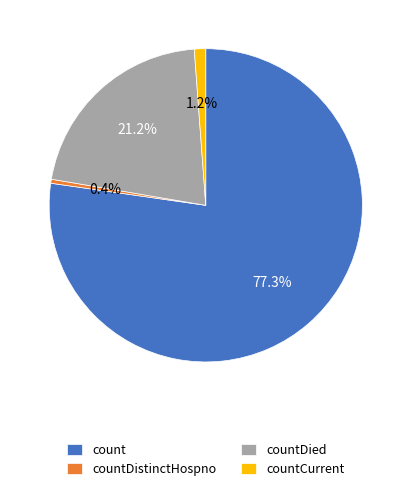

What percentage is NOT represented by countCurrent?

98.8%